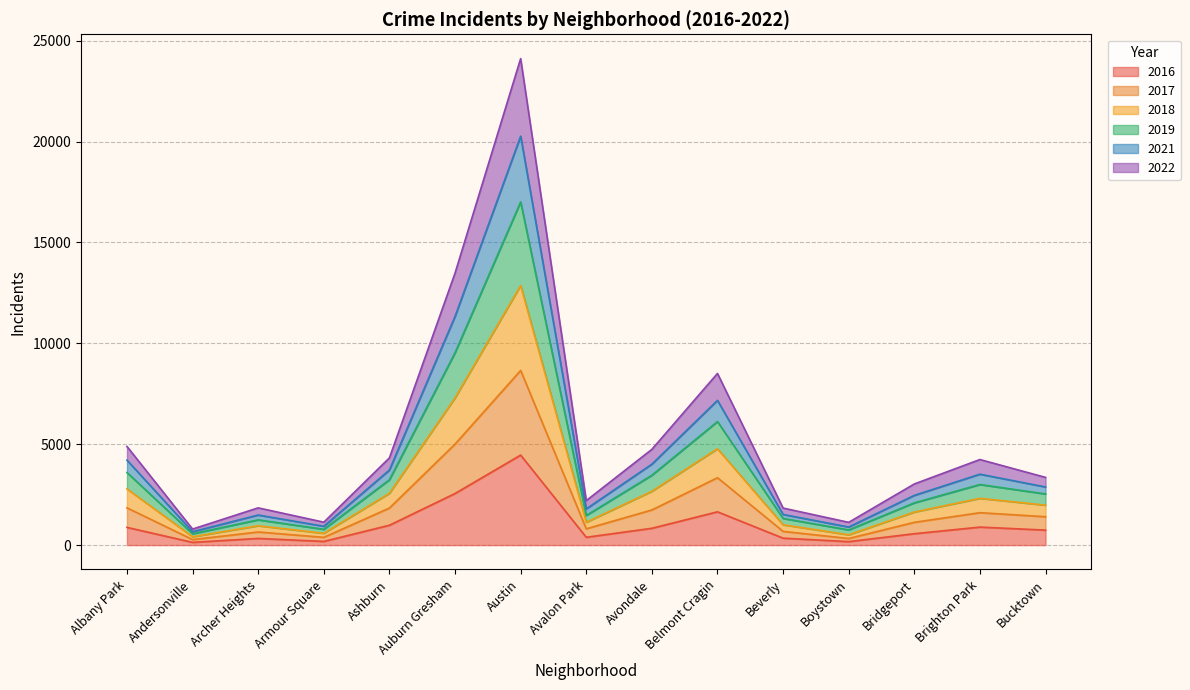

What is the total value across all series at Belmont Cragin?

8507